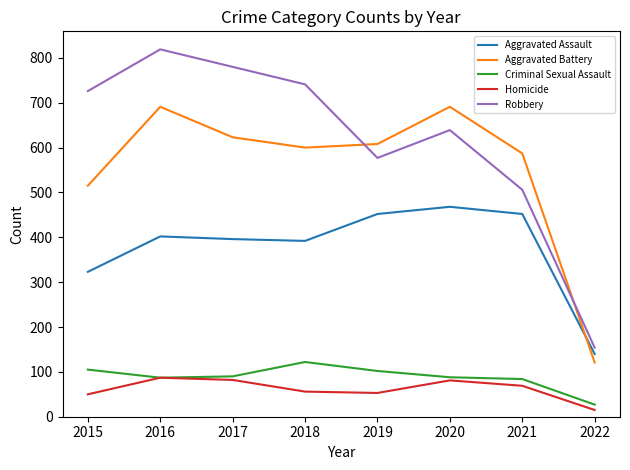

At which category does the chart reach its minimum across all series?

2022